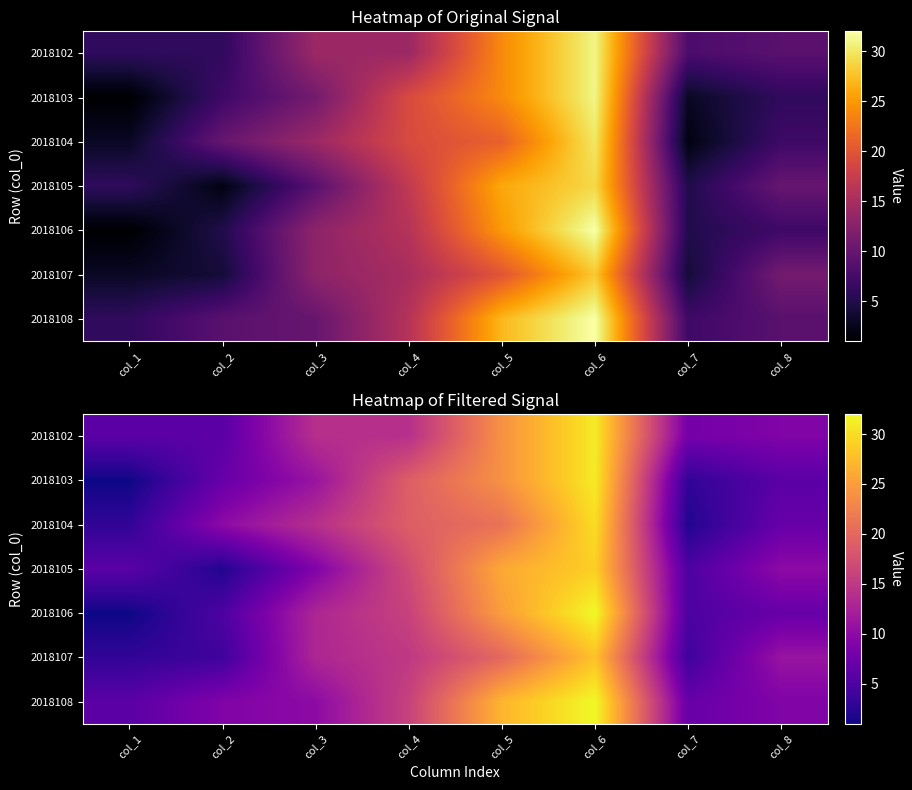

At col_5, list the series in order from largest to smallest.

2018108, 2018105, 2018106, 2018102, 2018103, 2018104, 2018107